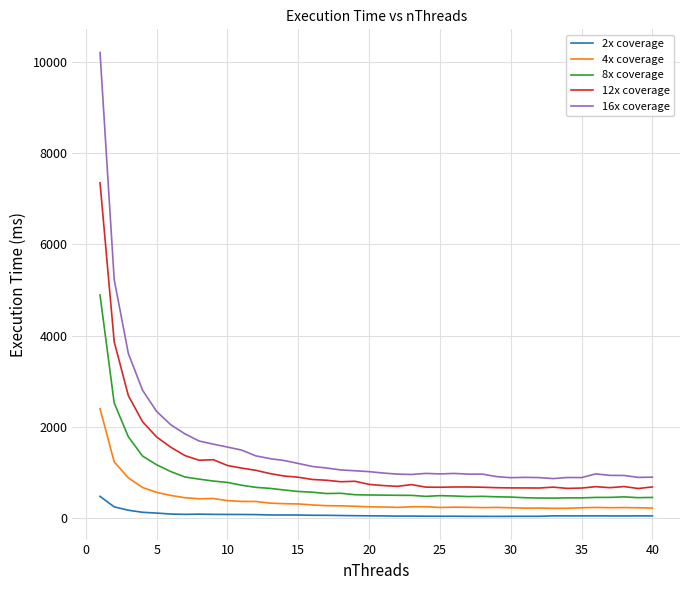

In 8x coverage, how many points are lower than both neighbors (excluding endpoints)?

6